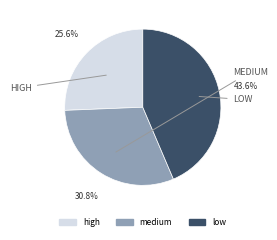

Is there any slice that represents more than half of the pie?

No